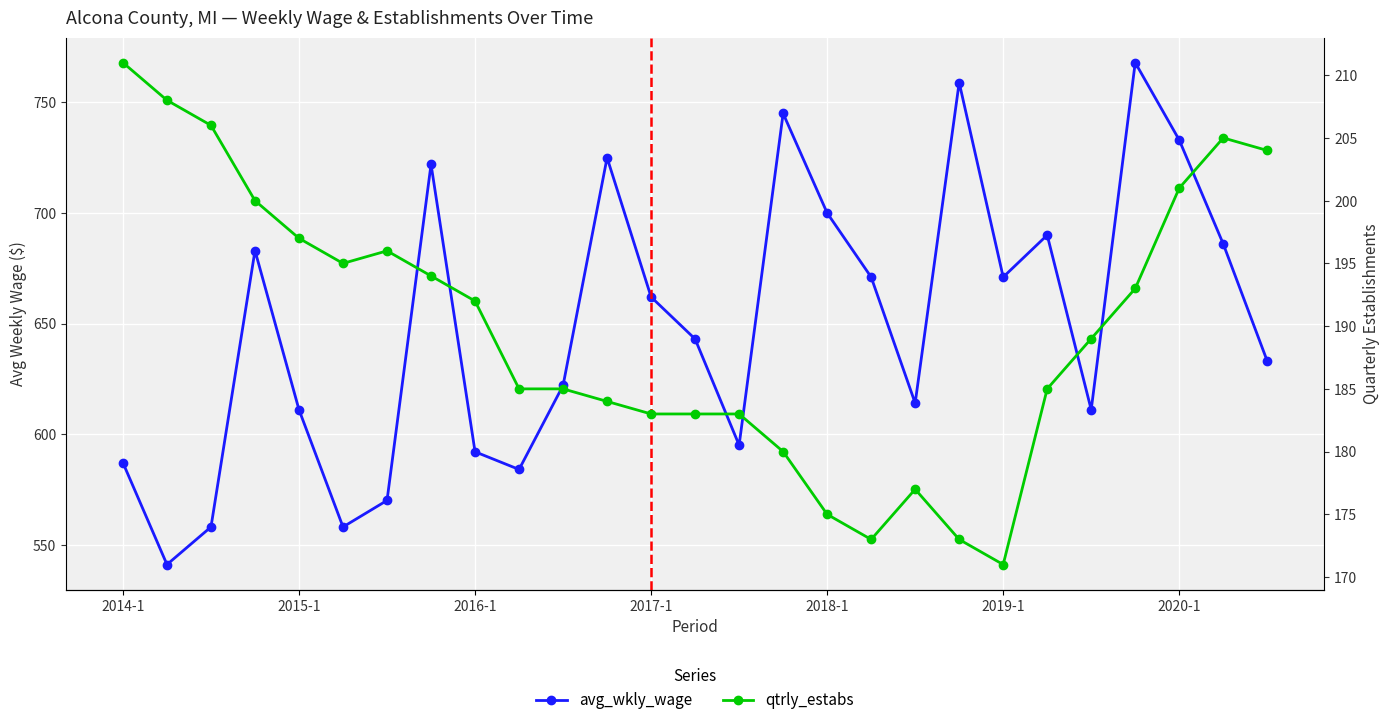

Reading left to right, extract all data points from this chart.

avg_wkly_wage: 587	541	558	683	611	558	570	722	592	584	622	725	662	643	595	745	700	671	614	759	671	690	611	768	733	686	633
qtrly_estabs: 211	208	206	200	197	195	196	194	192	185	185	184	183	183	183	180	175	173	177	173	171	185	189	193	201	205	204